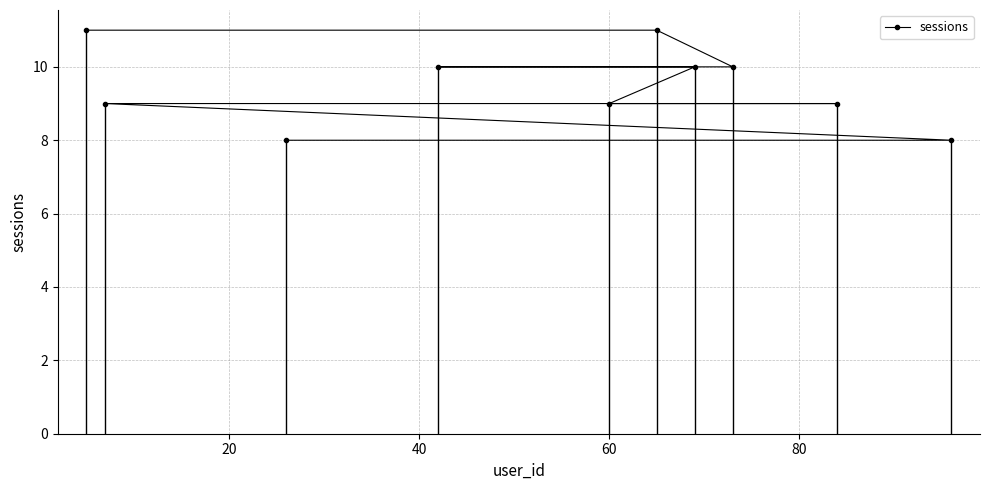

Reading left to right, what are all the values shown in this chart?

11	9	8	10	9	11	10	10	9	8